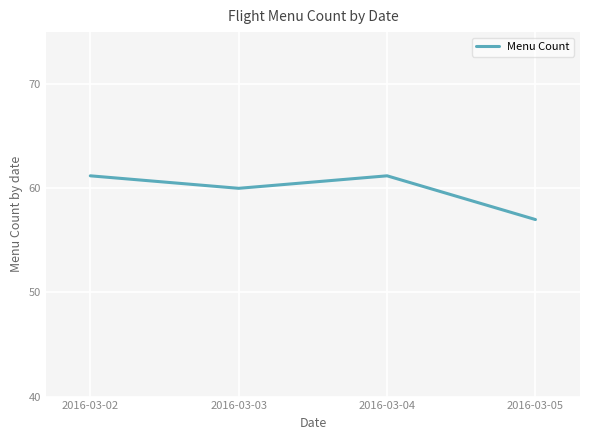

Reading left to right, extract all data points from this chart.

61.2	60.0	61.2	57.0